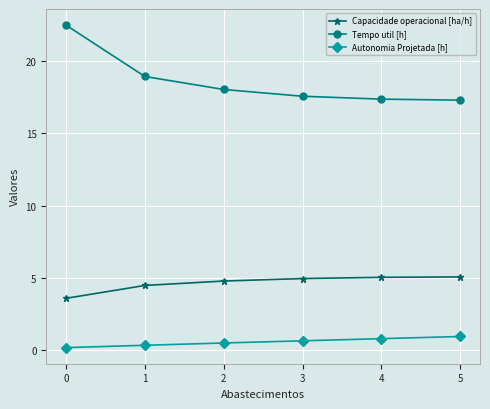

List the series in order of their peak value, highest first.

Tempo util [h], Capacidade operacional [ha/h], Autonomia Projetada [h]